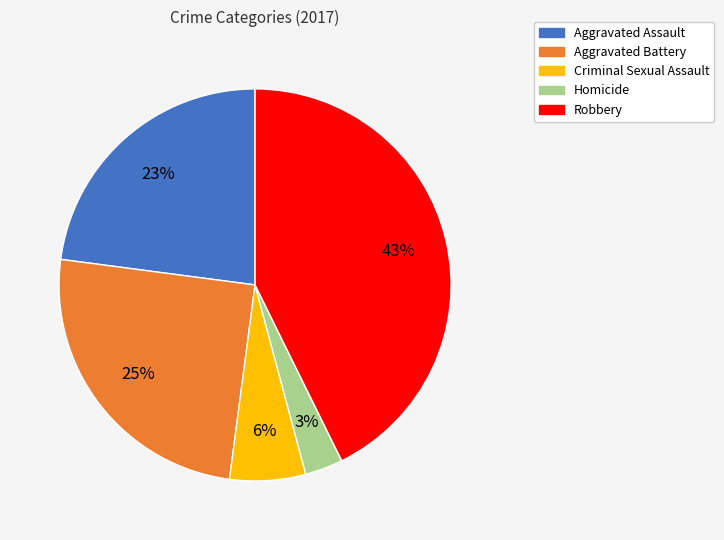

To the nearest percent, what is the combined percentage of Criminal Sexual Assault and Aggravated Battery?

31%